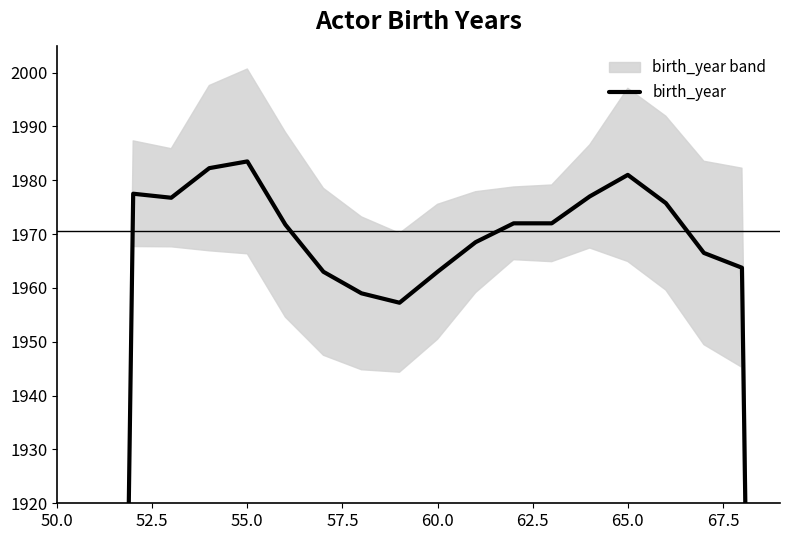

Is this an area chart (filled region under the line)?

No